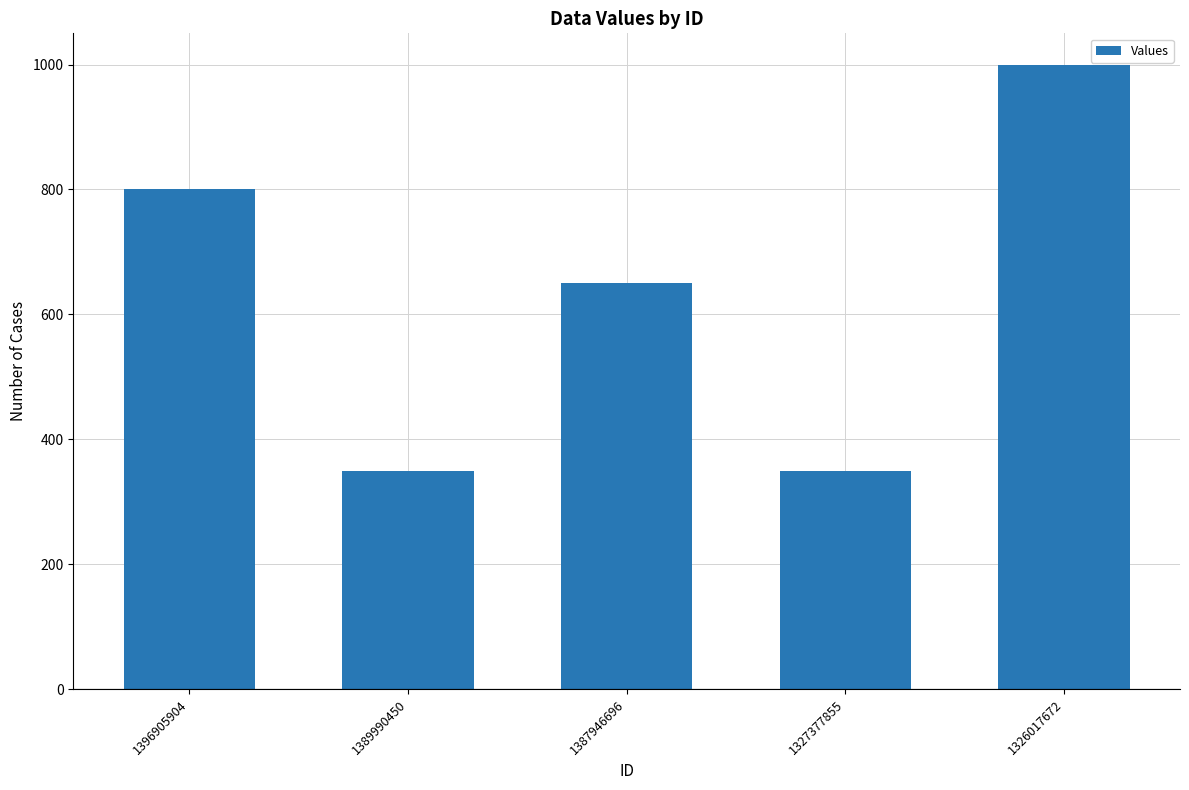

What is the value of the 1st bar from the left?

800